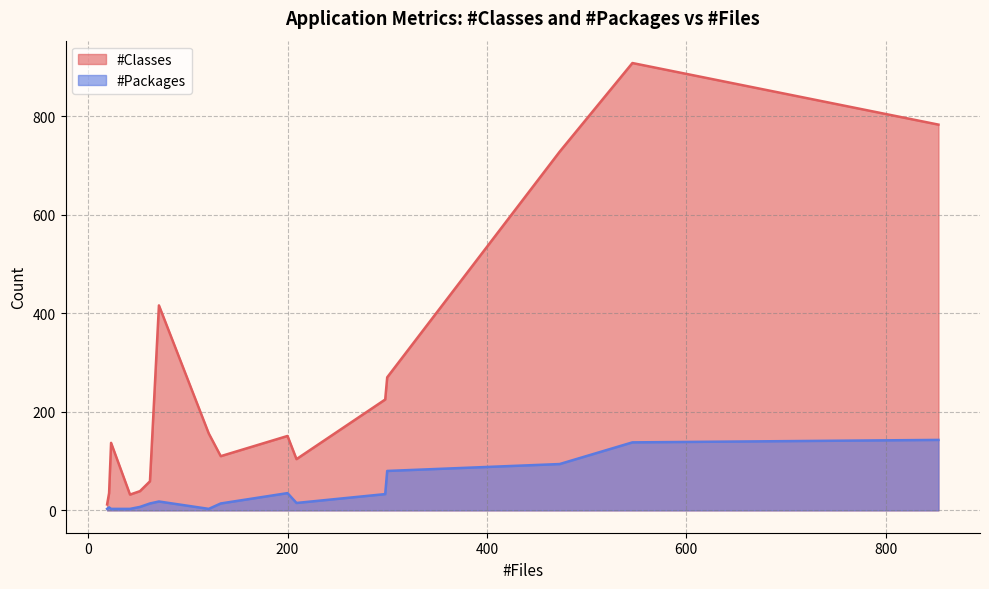

What is the difference between the maximum and second lowest values in the #Packages series?

140